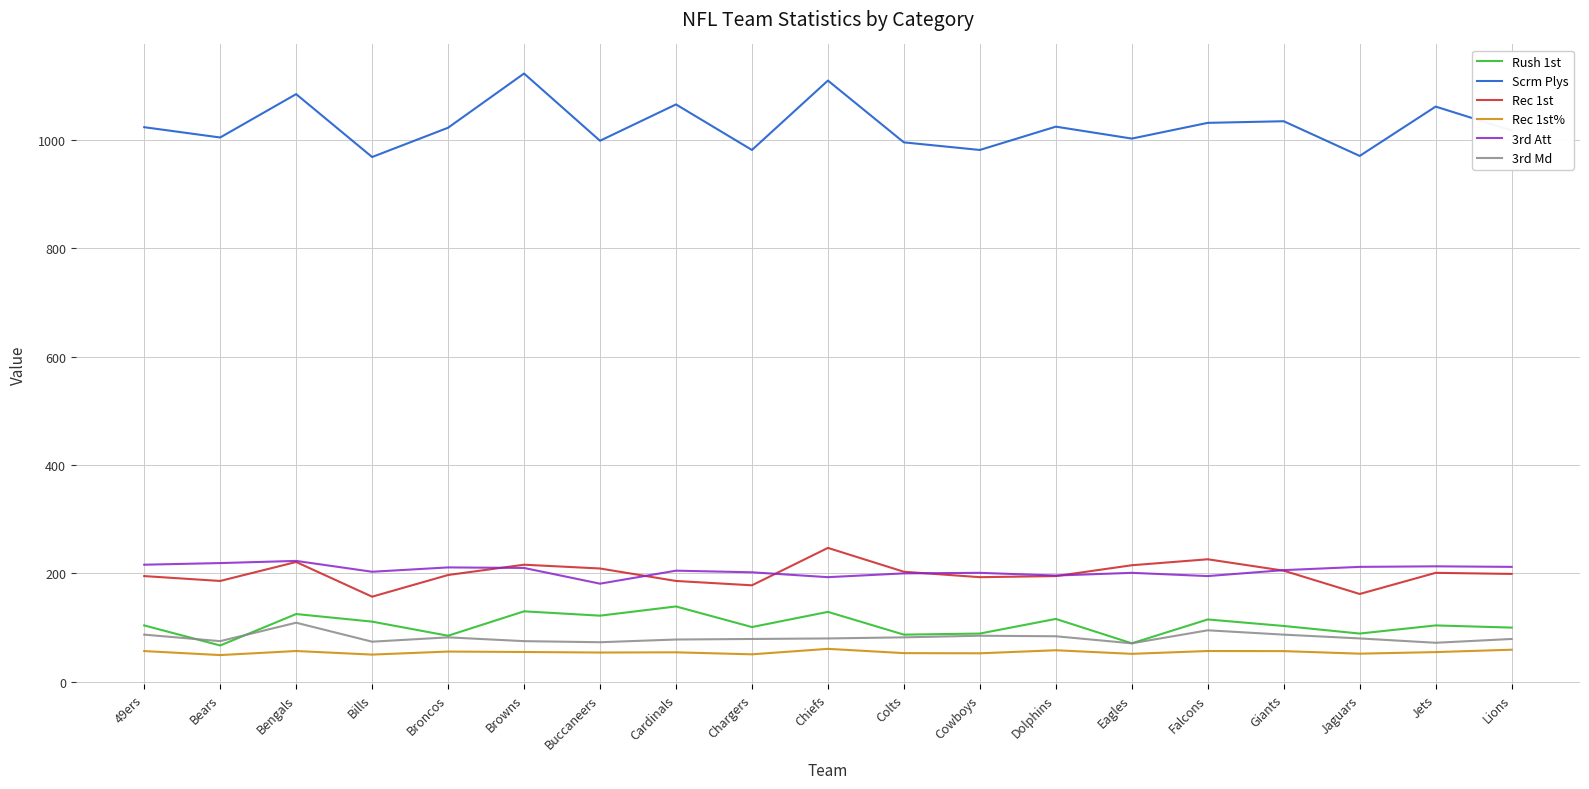

True or false: Rec 1st has a value of 193.0 at Cowboys.

True